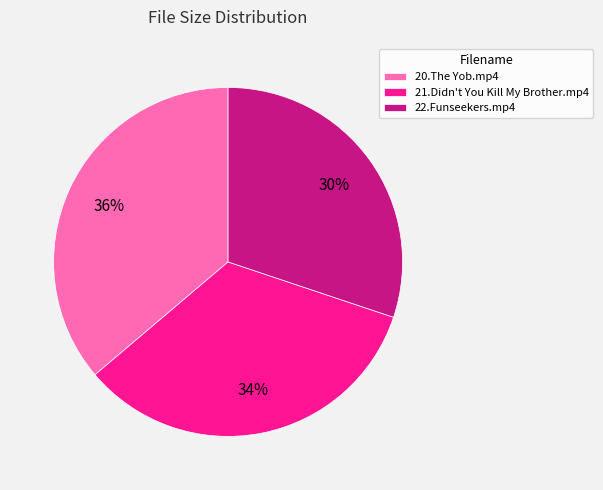

Is 20.The Yob.mp4 the majority of the pie?

No